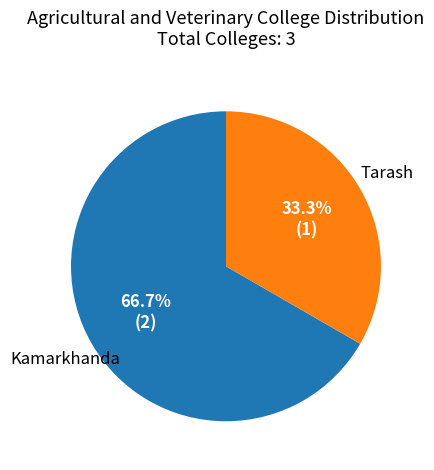

To the nearest percent, what is the difference between the largest and smallest slice percentages?

33%